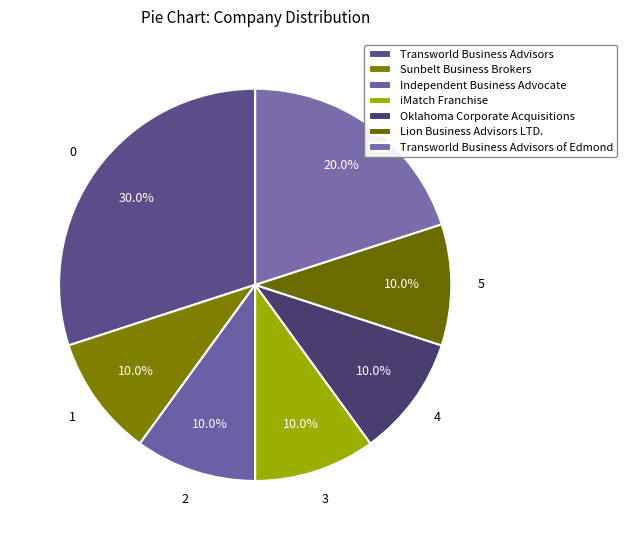

True or false: Transworld Business Advisors accounts for 30% of the total.

True